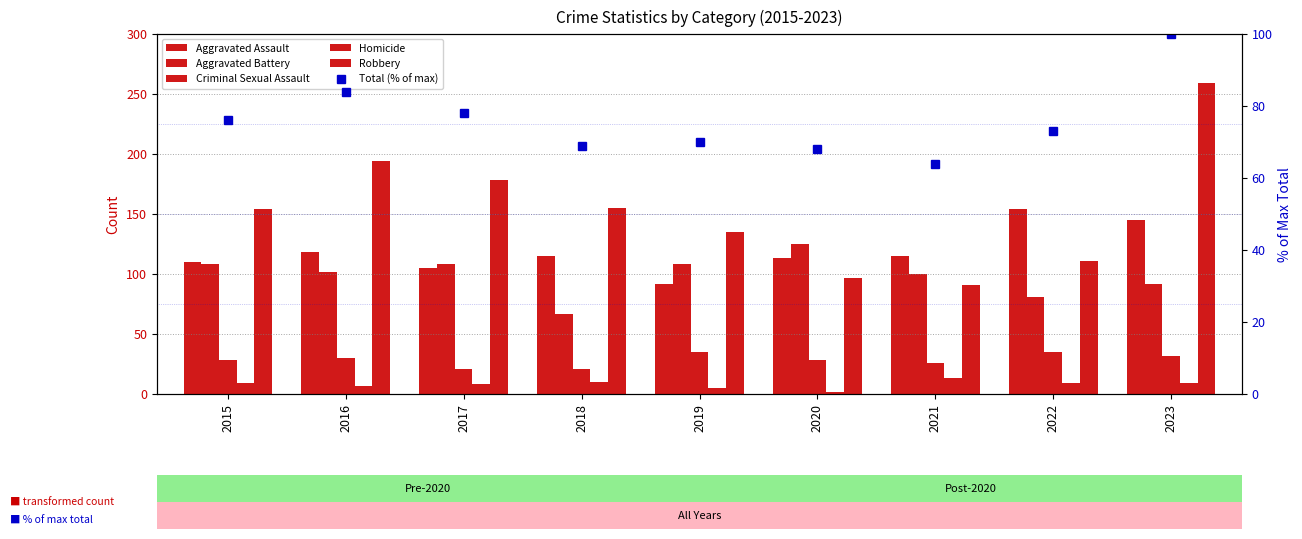

What is the spread (max minus min) of values at 2023?

250